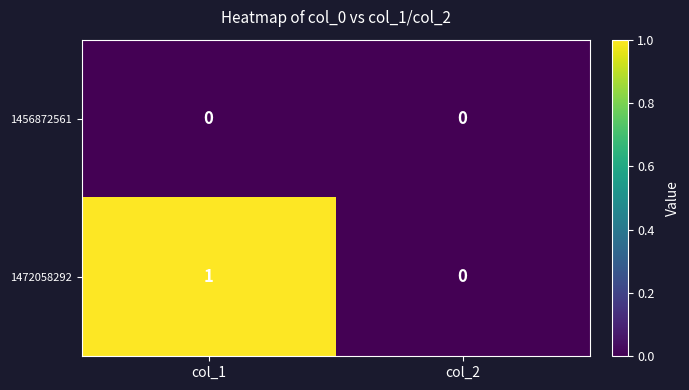

Reading left to right, list all the values displayed in this chart.

1456872561: 0	0
1472058292: 1	0